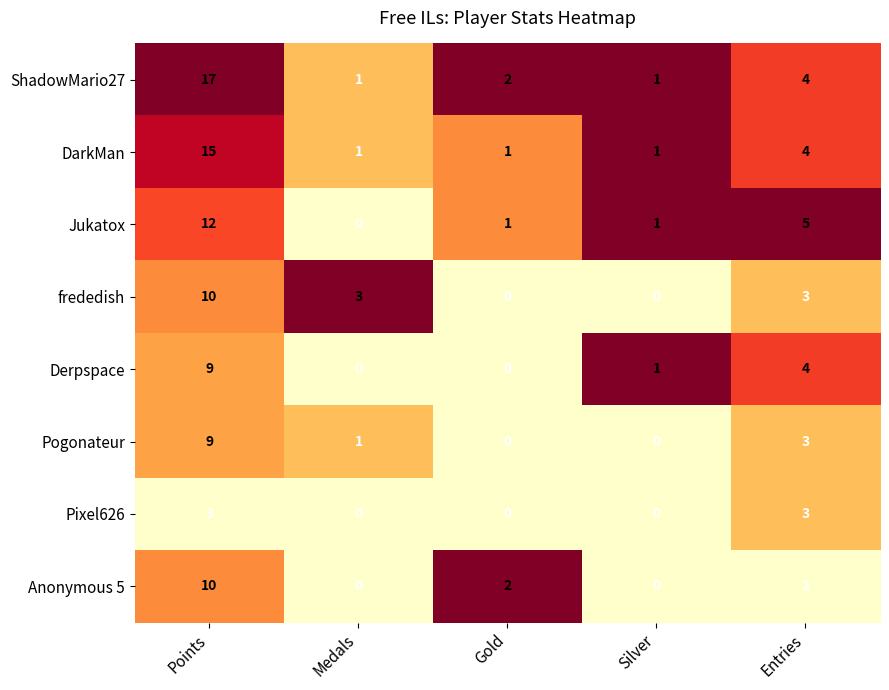

What is the difference between the maximum and minimum values in the Pogonateur series?

9